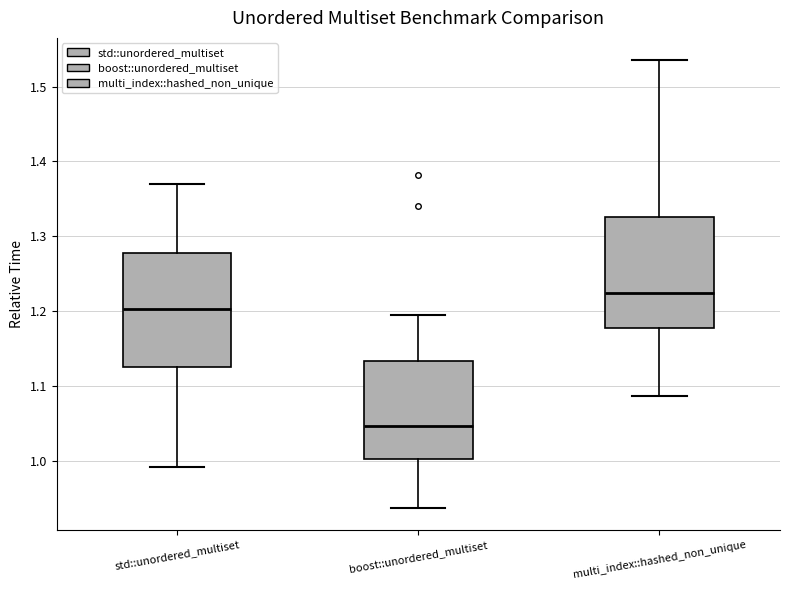

Where is the lower edge of the box for std::unordered_multiset on the y-axis? The values are not printed on the chart, so give them approximately, as read against the axis.

1.12